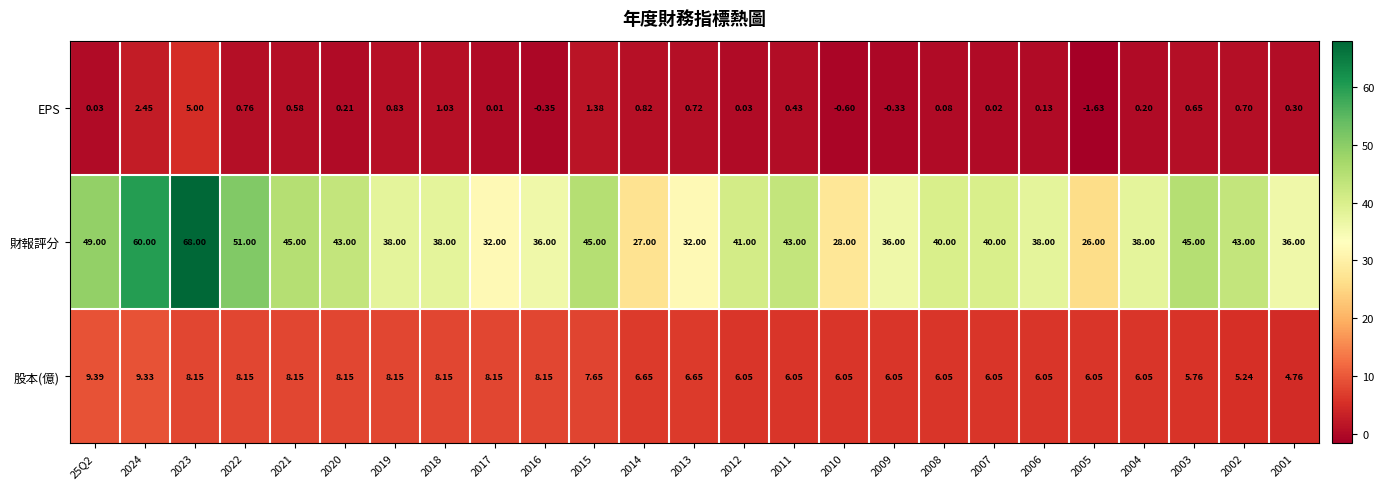

Rank the series at 2011 from highest to lowest value.

財報評分, 股本(億), EPS